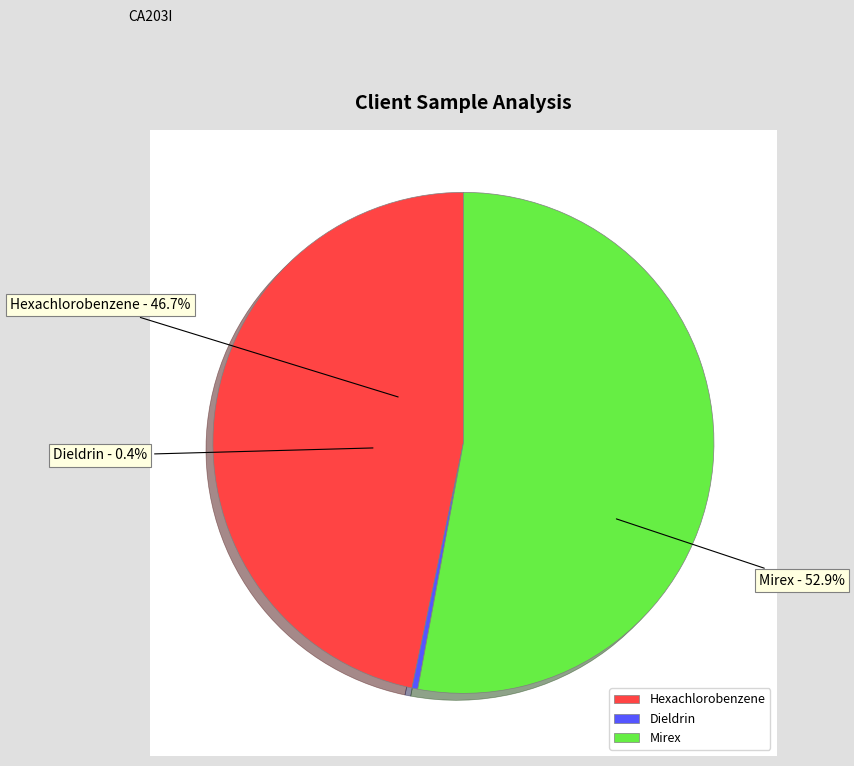

What is the largest slice in the pie chart?

Mirex